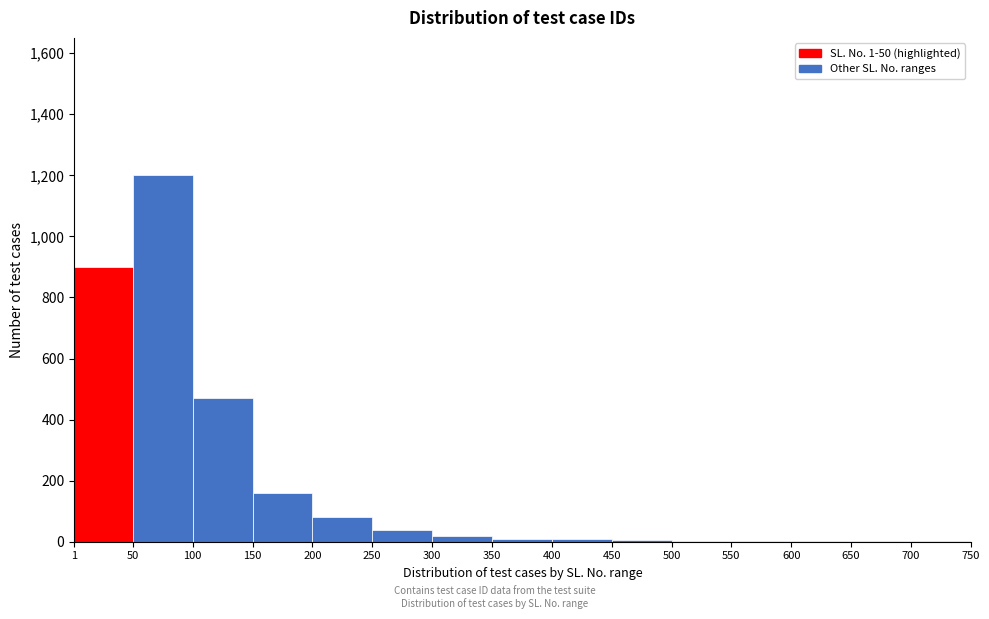

Which range on the x-axis has the tallest bar?

50 to 100